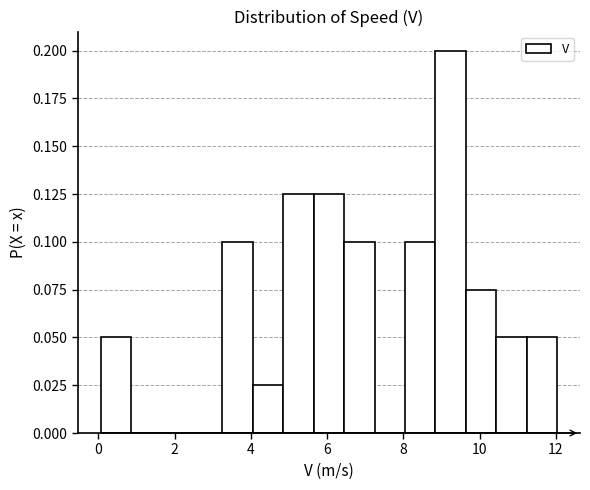

Read against the x-axis, roughly where is the centre of the tallest bar?

9.2